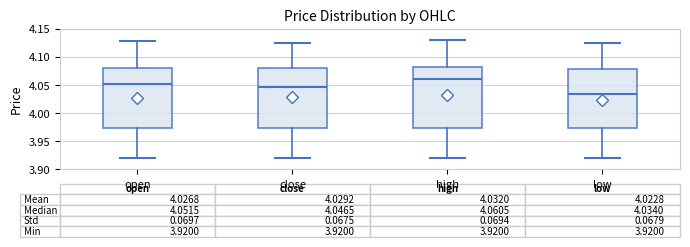

Which box has the lowest median line?

low